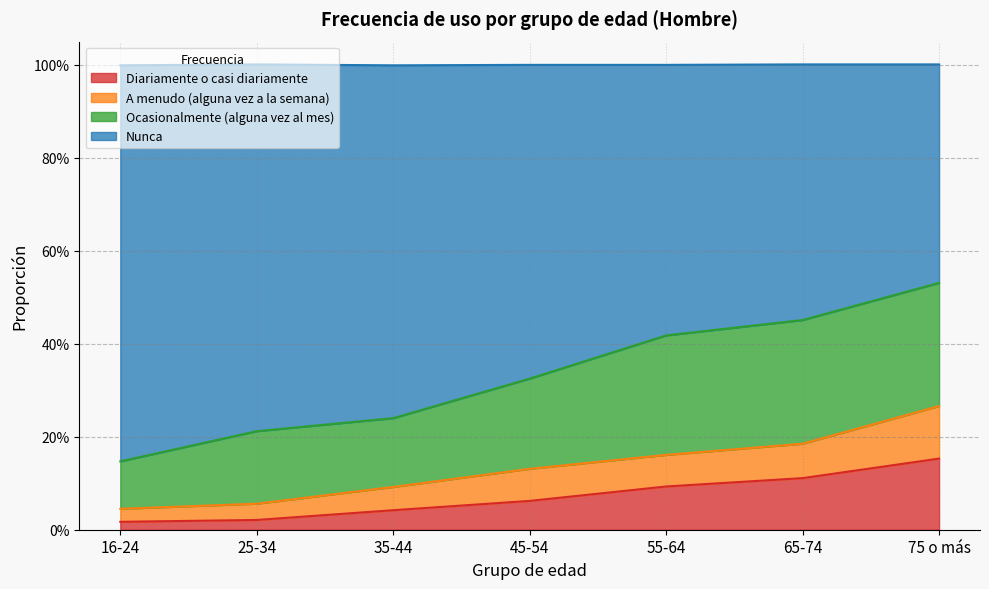

What are all the series names shown in the legend?

Diariamente o casi diariamente, A menudo (alguna vez a la semana), Ocasionalmente (alguna vez al mes), Nunca